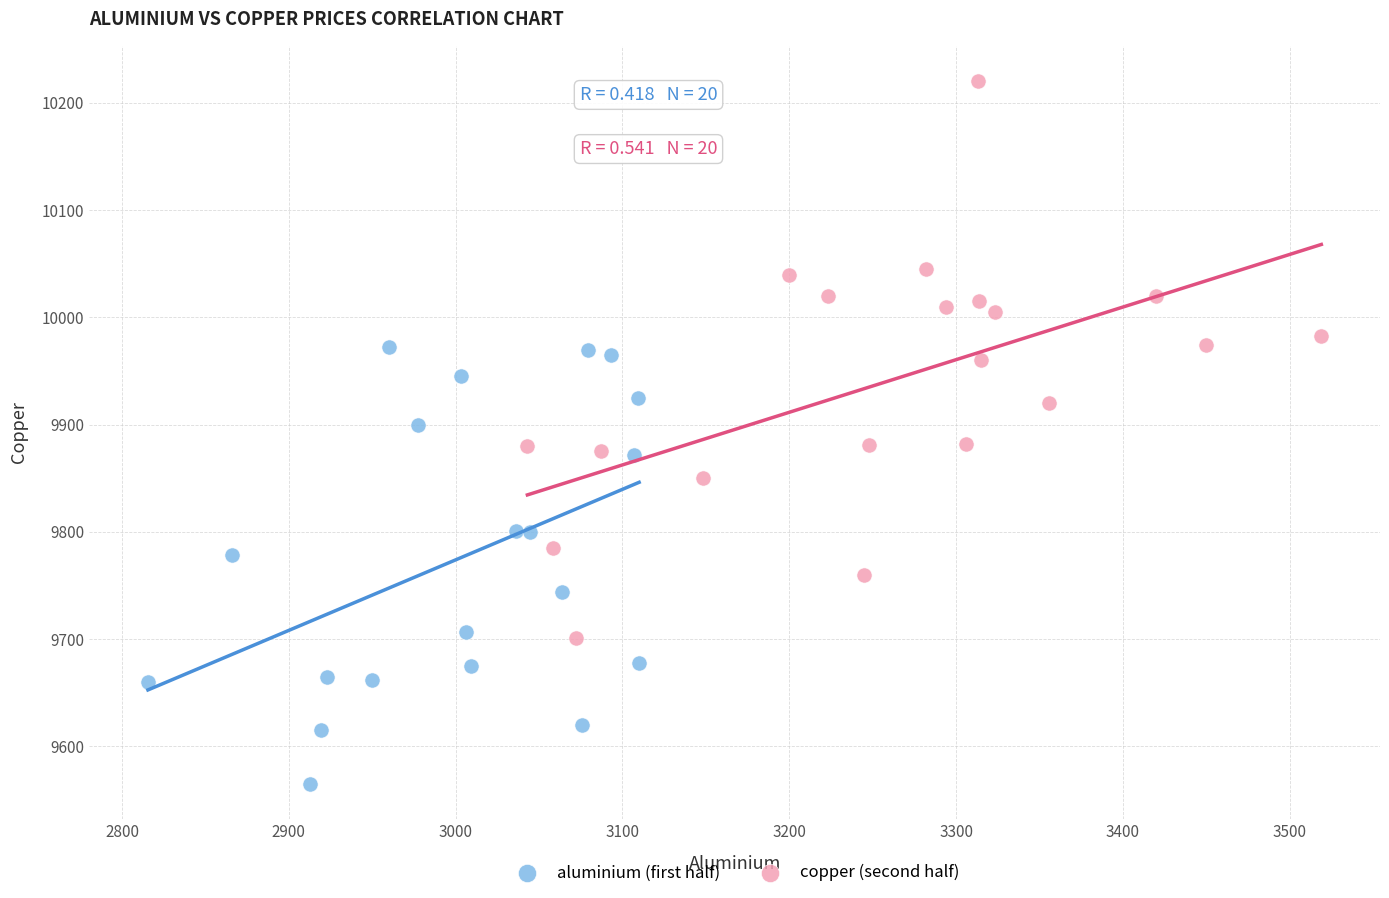

What are all the series names shown in the legend?

aluminium (first half), copper (second half)